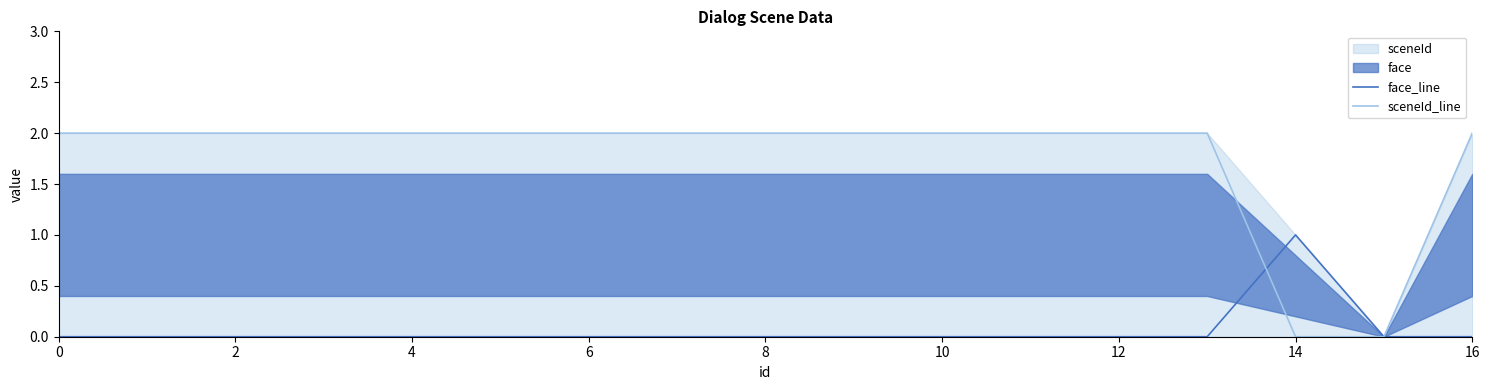

How many times do sceneId_line and face_line cross each other?

1